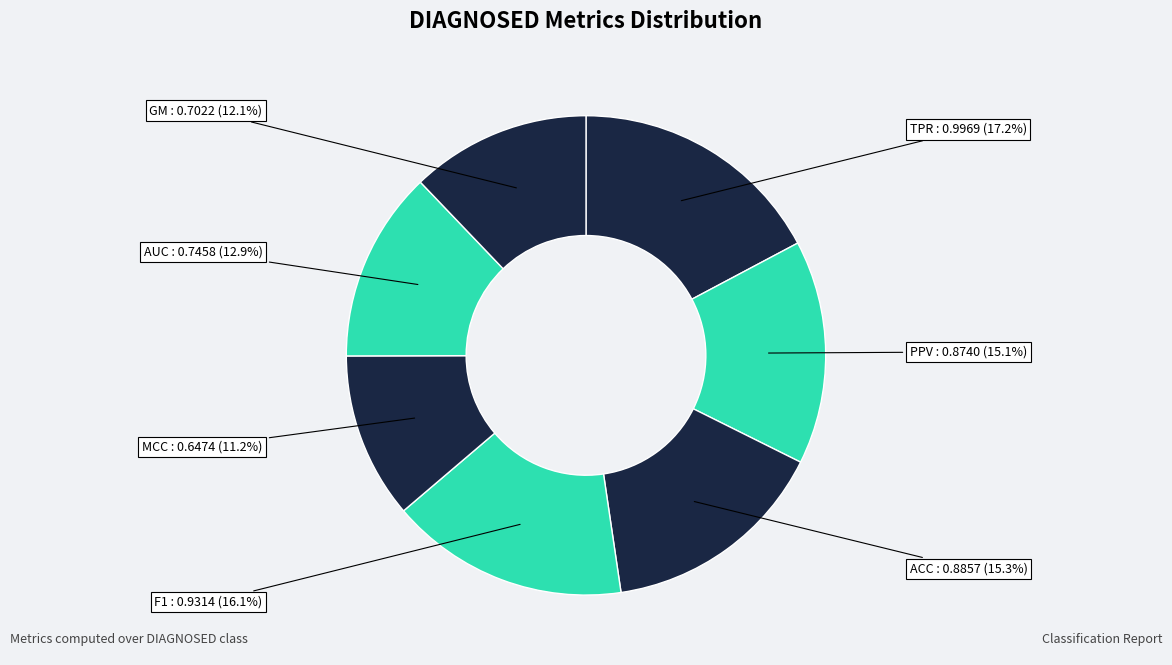

How many segments does this pie chart have?

7